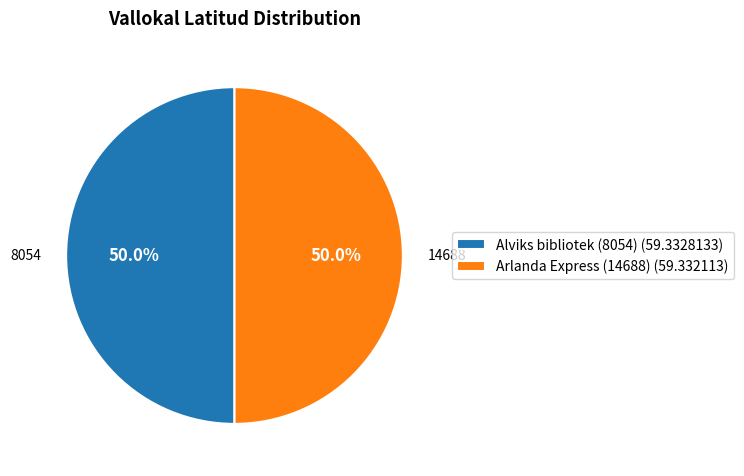

How many segments does this pie chart have?

2